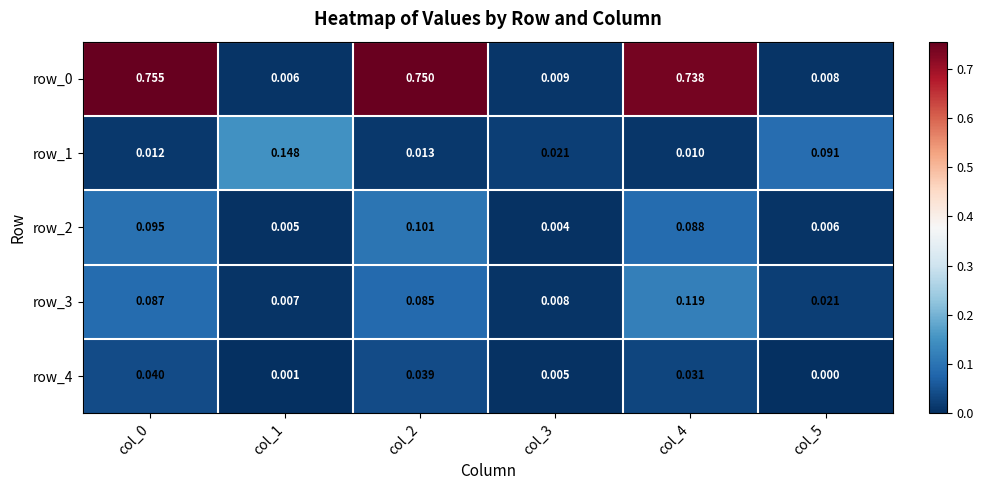

Rank the series at col_5 from lowest to highest value.

row_4, row_2, row_0, row_3, row_1